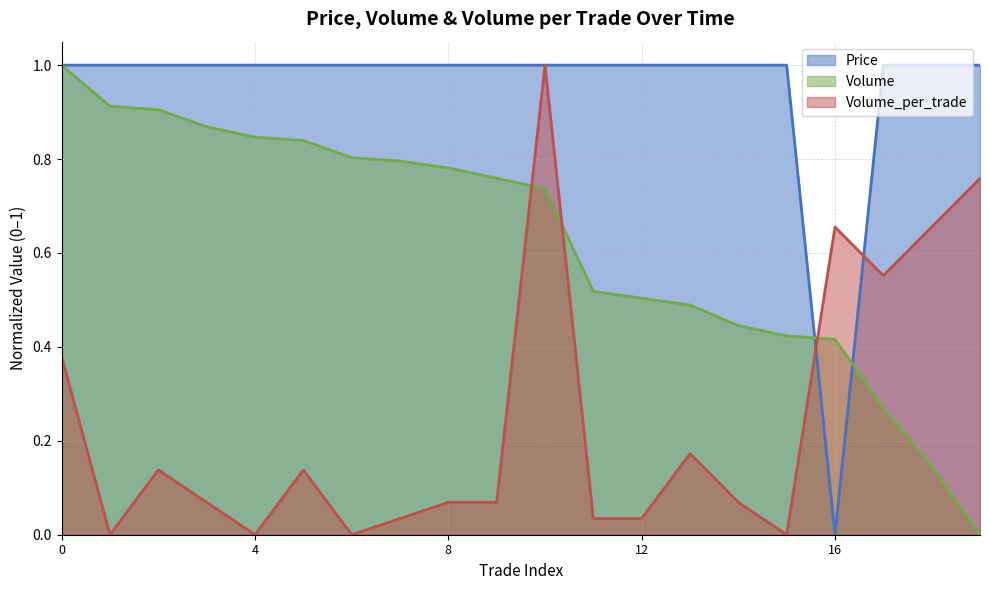

At which label is Price closest to 0?

16